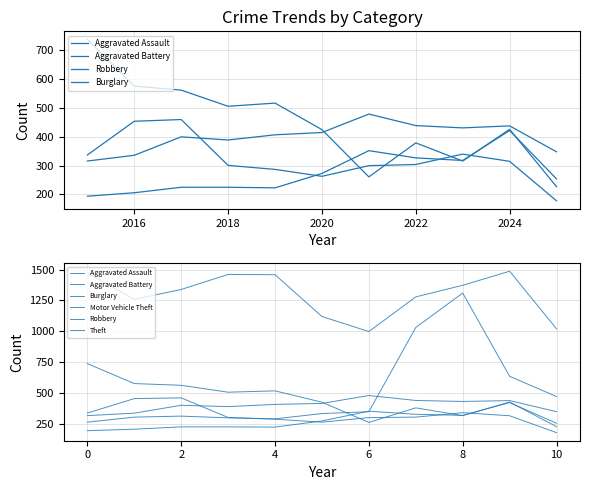

Between 0 and 10, which series saw the biggest shift?

Burglary